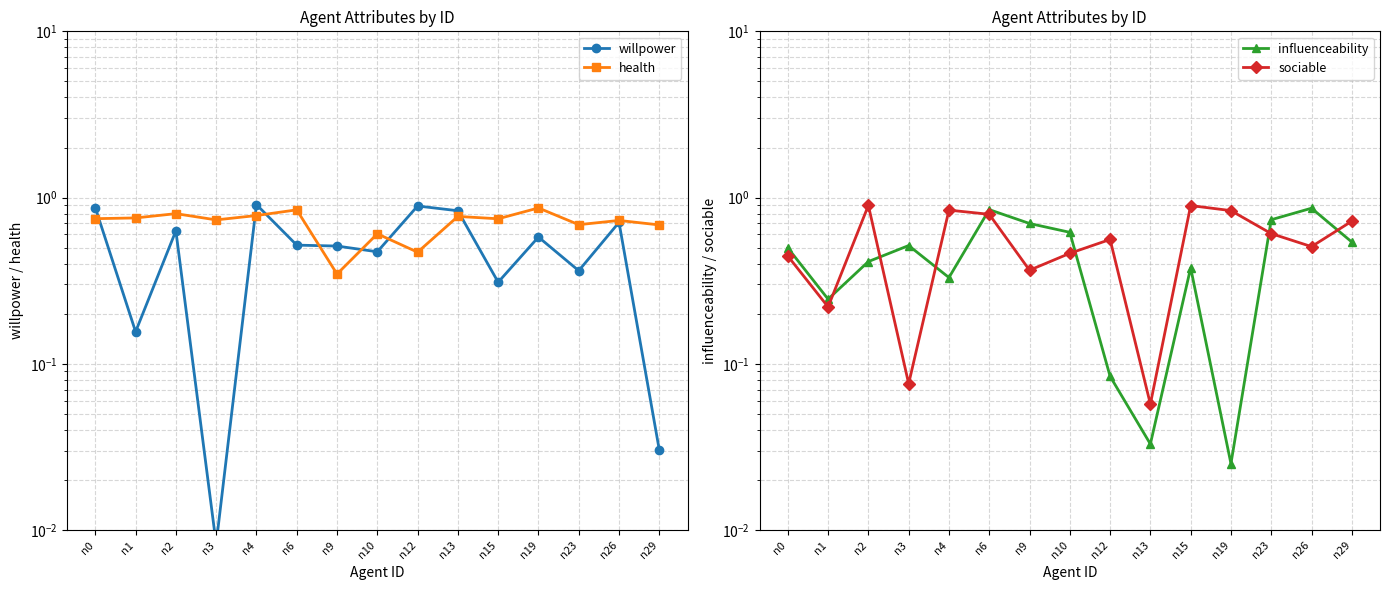

Reading left to right, transcribe all the data shown in this chart.

willpower: n0=0.9	n1=0.2	n2=0.6	n3=0.0	n4=0.9	n6=0.5	n9=0.5	n10=0.5	n12=0.9	n13=0.8	n15=0.3	n19=0.6	n23=0.4	n26=0.7	n29=0.0
health: n0=0.7	n1=0.8	n2=0.8	n3=0.7	n4=0.8	n6=0.8	n9=0.3	n10=0.6	n12=0.5	n13=0.8	n15=0.7	n19=0.9	n23=0.7	n26=0.7	n29=0.7
influenceability: n0=0.5	n1=0.2	n2=0.4	n3=0.5	n4=0.3	n6=0.8	n9=0.7	n10=0.6	n12=0.1	n13=0.0	n15=0.4	n19=0.0	n23=0.7	n26=0.9	n29=0.5
sociable: n0=0.4	n1=0.2	n2=0.9	n3=0.1	n4=0.8	n6=0.8	n9=0.4	n10=0.5	n12=0.6	n13=0.1	n15=0.9	n19=0.8	n23=0.6	n26=0.5	n29=0.7